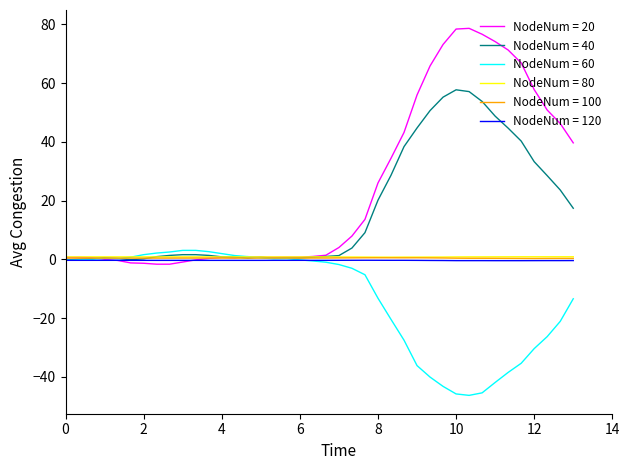

What is the maximum value shown in the chart?

78.7